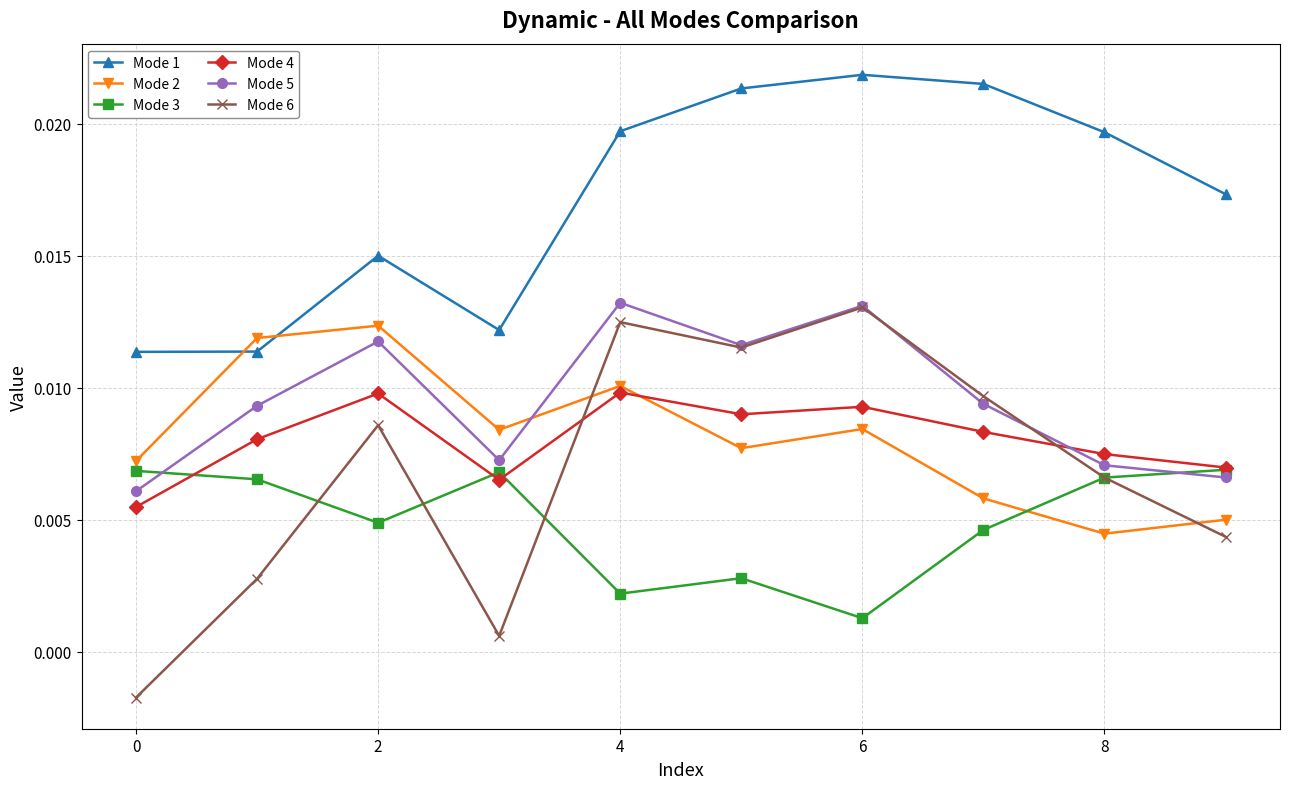

How many interior local valleys does the Mode 6 series have?

2